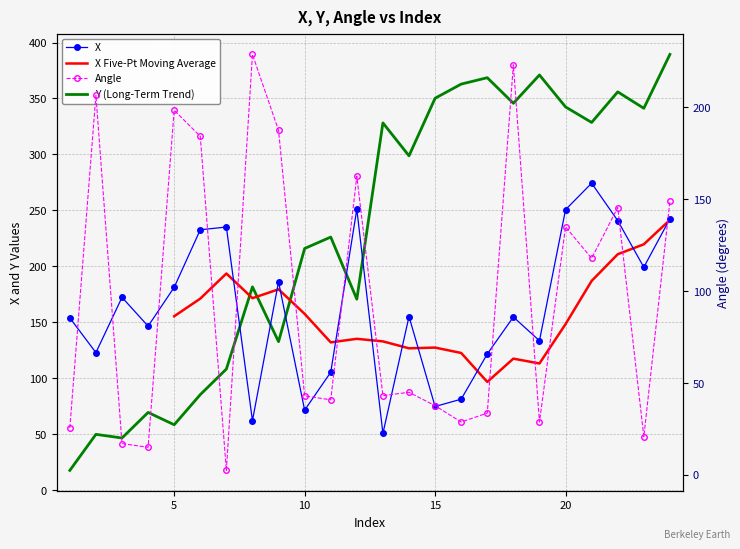

What is the difference between the maximum and minimum values in the Angle series?

226.3